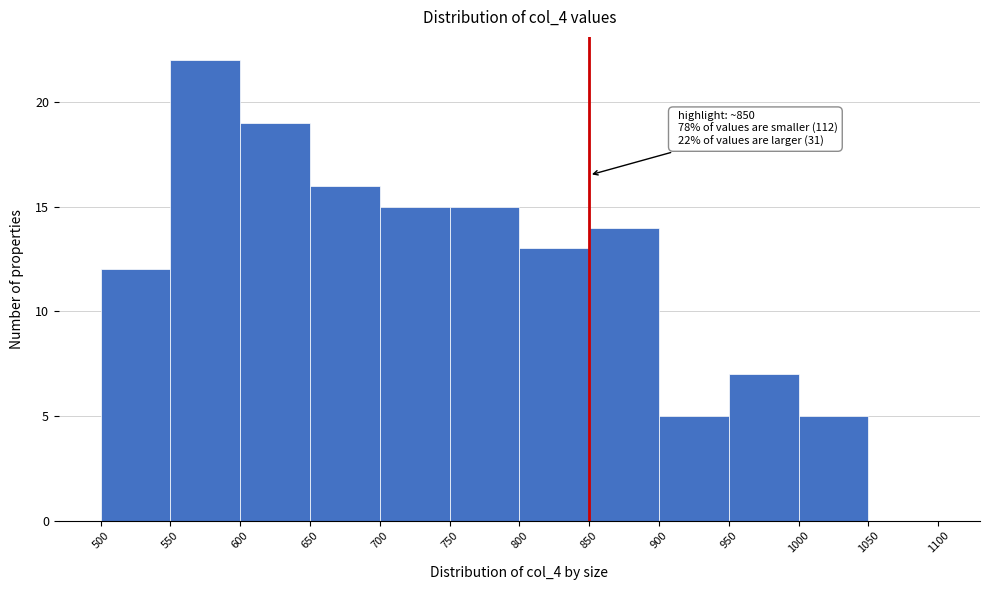

Which range on the x-axis has the tallest bar?

550 to 600